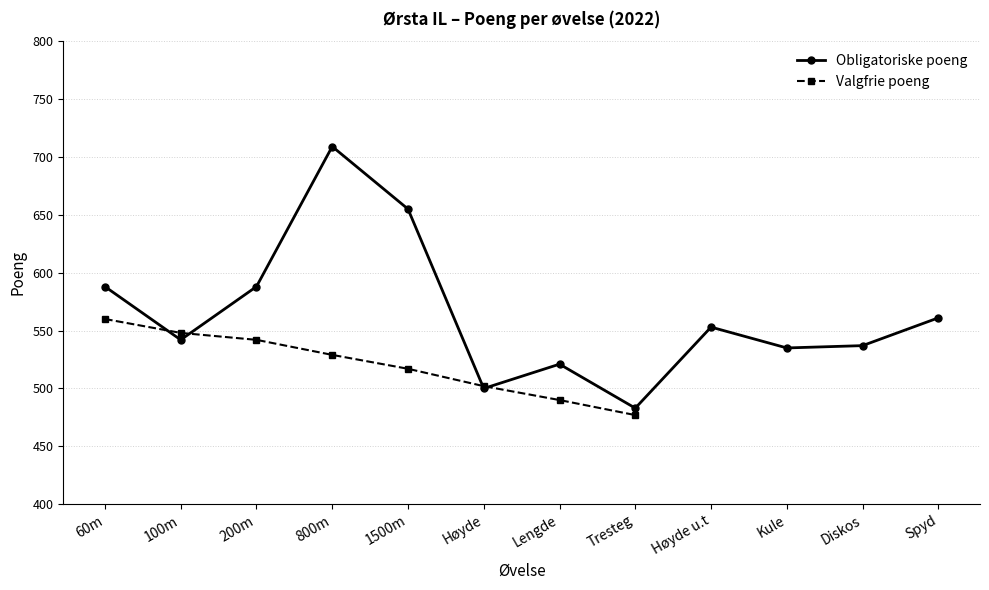

At 1500m, list the series in order from largest to smallest.

Obligatoriske poeng, Valgfrie poeng